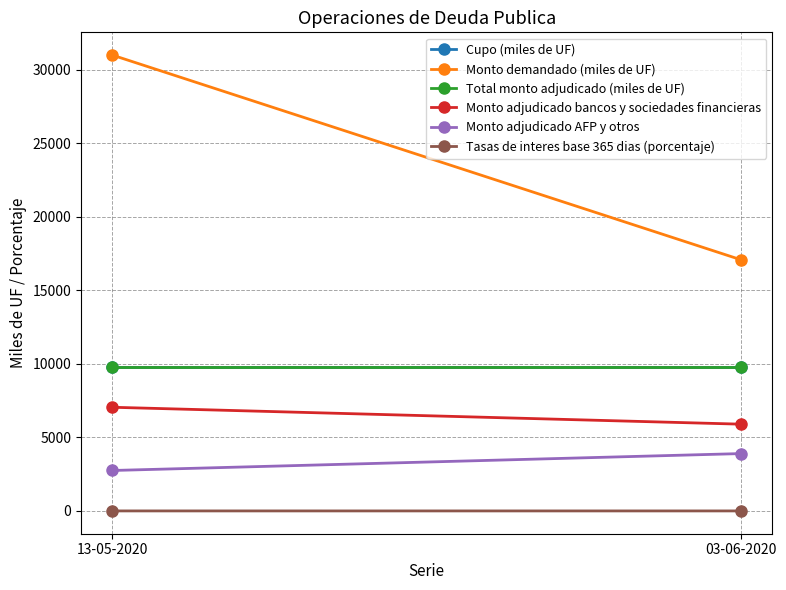

Which category has the highest value across all series?

13-05-2020